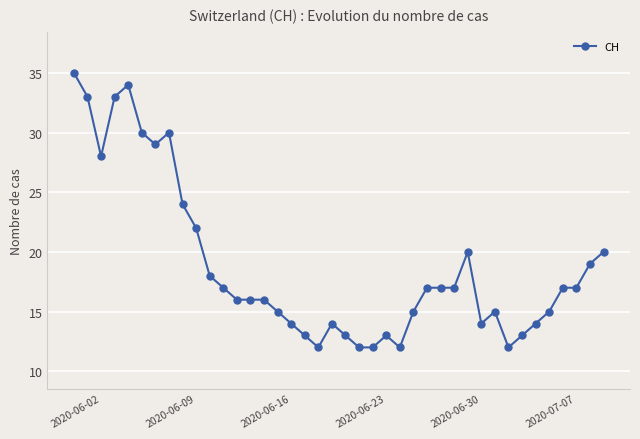

What is the minimum value shown in the chart?

12